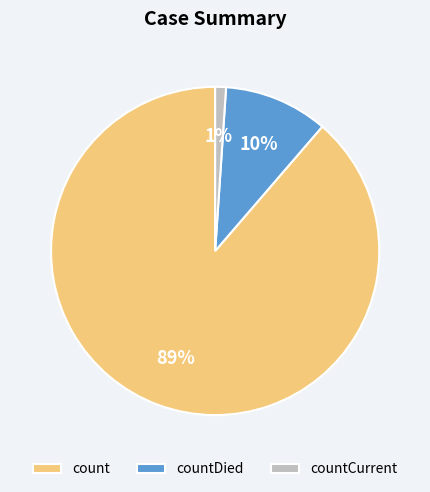

What is the majority slice?

count